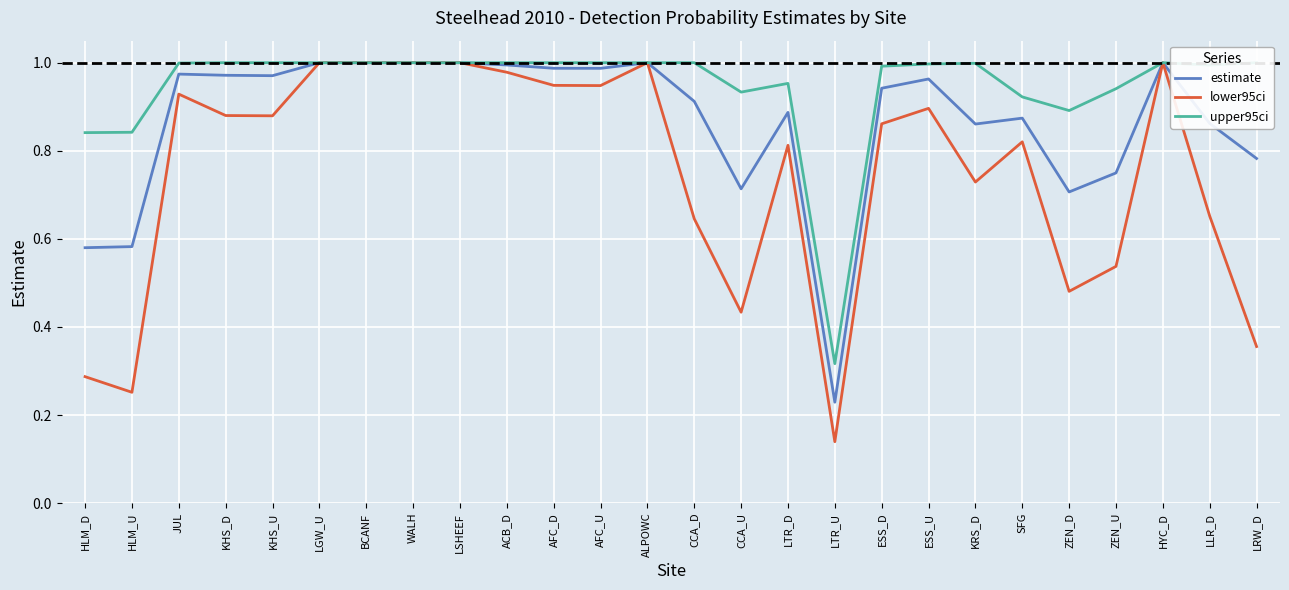

What is the approximate value of lower95ci at SFG?

0.8